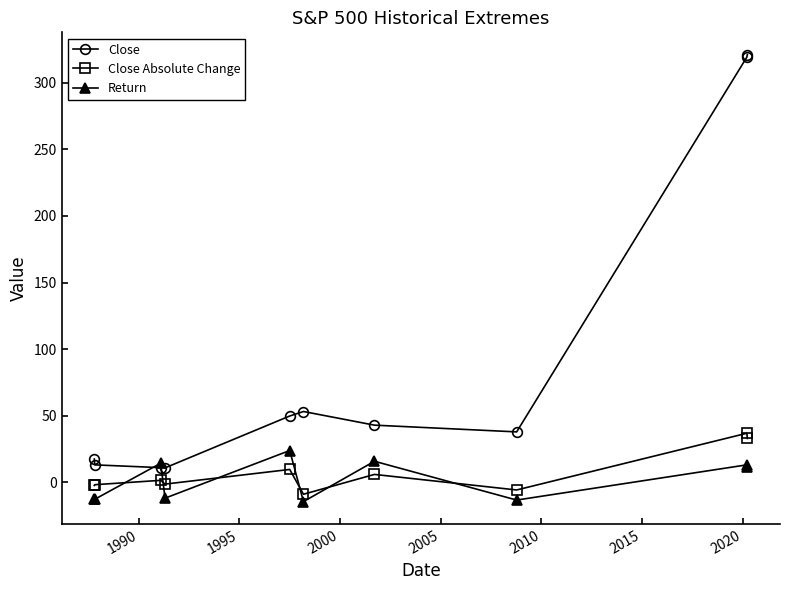

Which series has the largest range (max minus min)?

Close